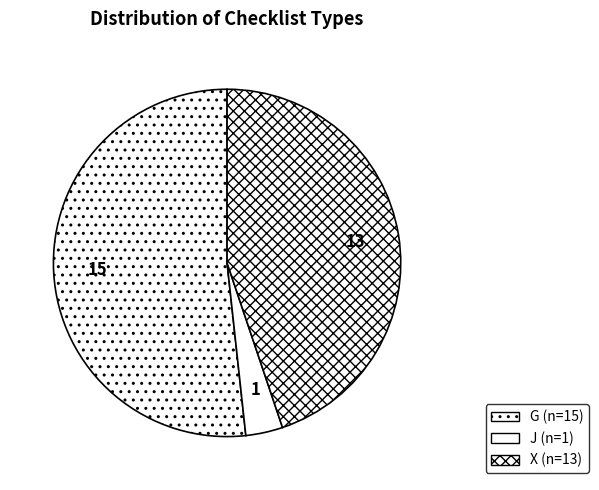

Is G the majority of the pie?

Yes